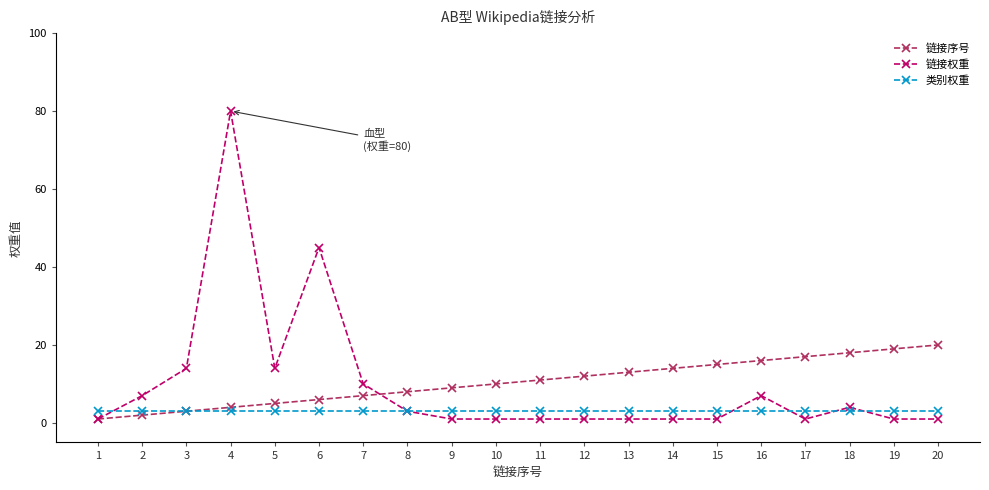

Where do 链接权重 and 类别权重 first cross each other?

1 and 2